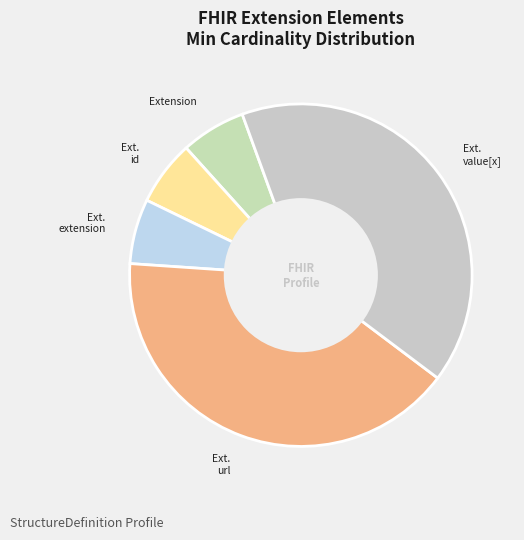

Rank the categories by value from highest to lowest.

Extension.url, Extension.value[x], Extension, Extension.id, Extension.extension